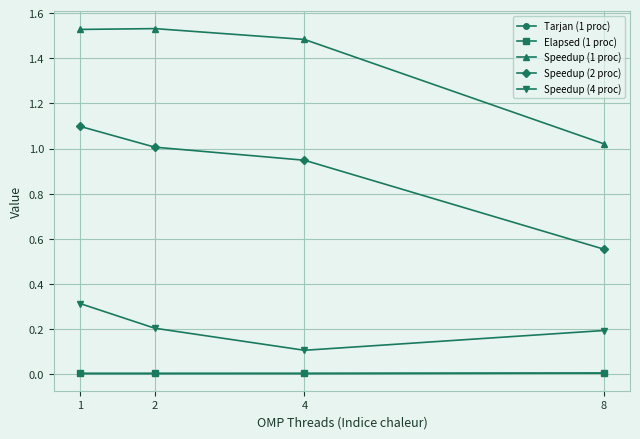

Which series has the largest total across all categories?

Speedup (1 proc)